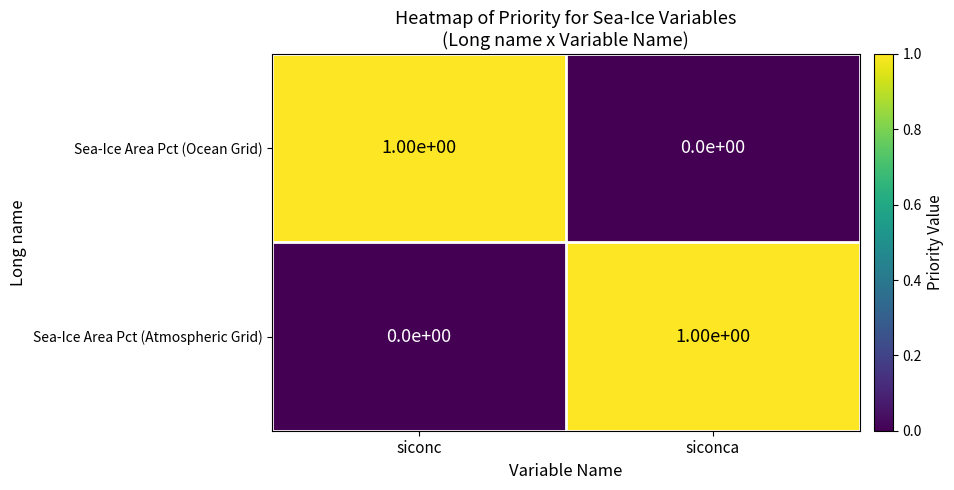

How many categories are shown in the chart?

2